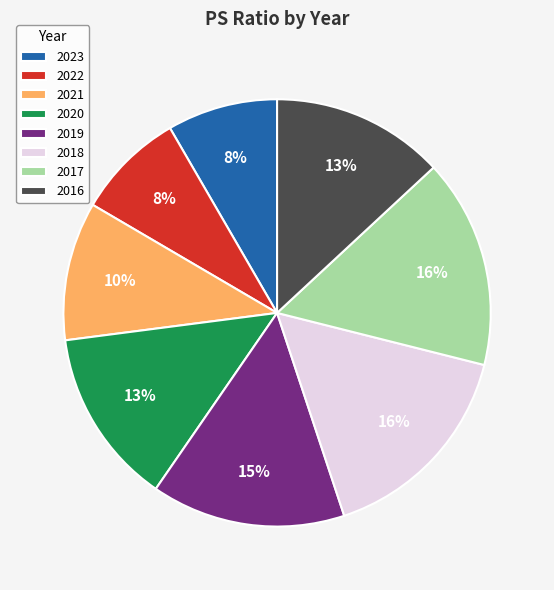

To the nearest percent, what percentage of the pie is 2022?

8%